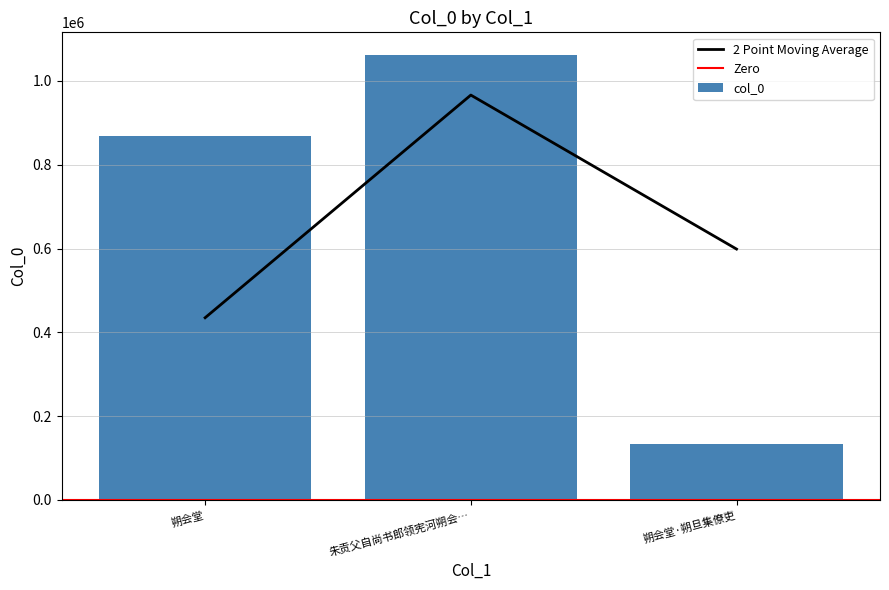

Are the bars horizontal?

No